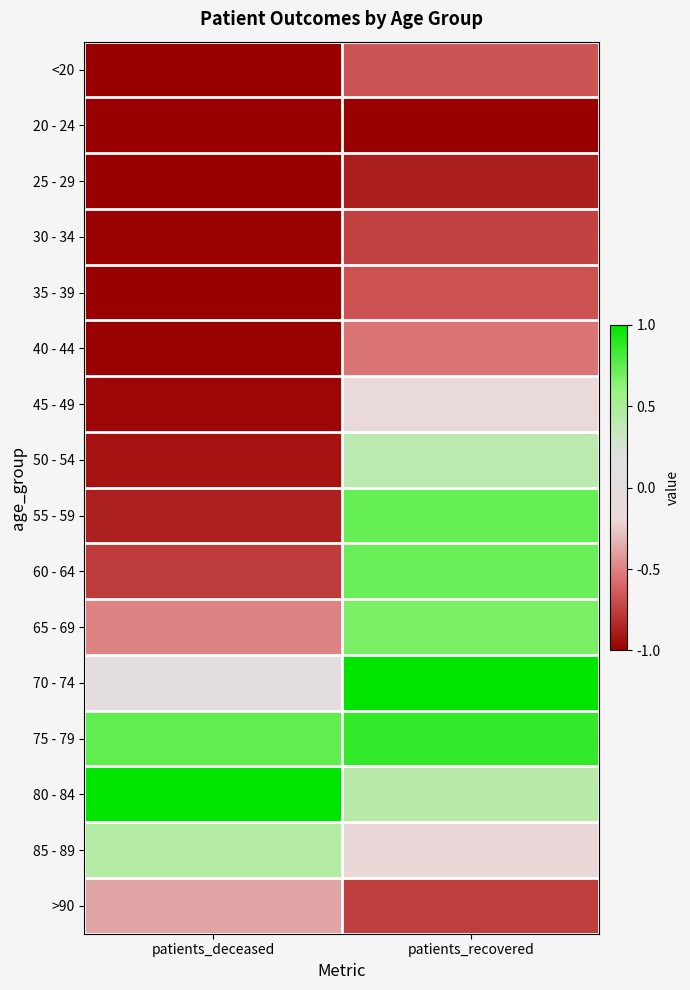

Reading right to left, extract all data points from this chart.

<20: patients_recovered=-0.7	patients_deceased=-1.0
20 - 24: patients_recovered=-1.0	patients_deceased=-1.0
25 - 29: patients_recovered=-0.9	patients_deceased=-1.0
30 - 34: patients_recovered=-0.7	patients_deceased=-1.0
35 - 39: patients_recovered=-0.7	patients_deceased=-1.0
40 - 44: patients_recovered=-0.6	patients_deceased=-1.0
45 - 49: patients_recovered=-0.2	patients_deceased=-1.0
50 - 54: patients_recovered=0.4	patients_deceased=-0.9
55 - 59: patients_recovered=0.7	patients_deceased=-0.9
60 - 64: patients_recovered=0.7	patients_deceased=-0.8
65 - 69: patients_recovered=0.7	patients_deceased=-0.5
70 - 74: patients_recovered=1.0	patients_deceased=0.1
75 - 79: patients_recovered=0.9	patients_deceased=0.7
80 - 84: patients_recovered=0.4	patients_deceased=1.0
85 - 89: patients_recovered=-0.2	patients_deceased=0.5
>90: patients_recovered=-0.8	patients_deceased=-0.4